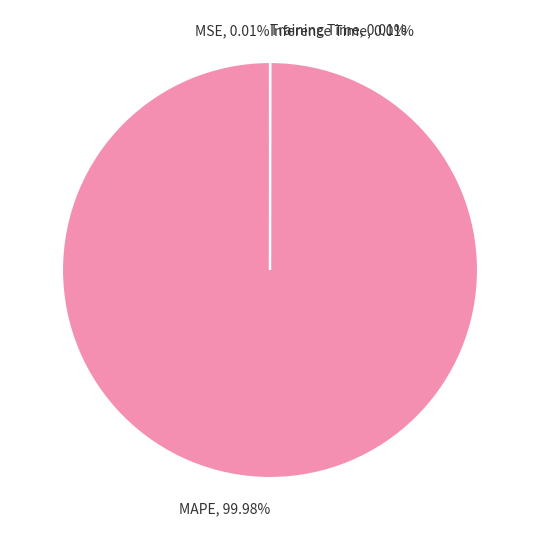

Which slice is the largest?

MAPE, 99.98%